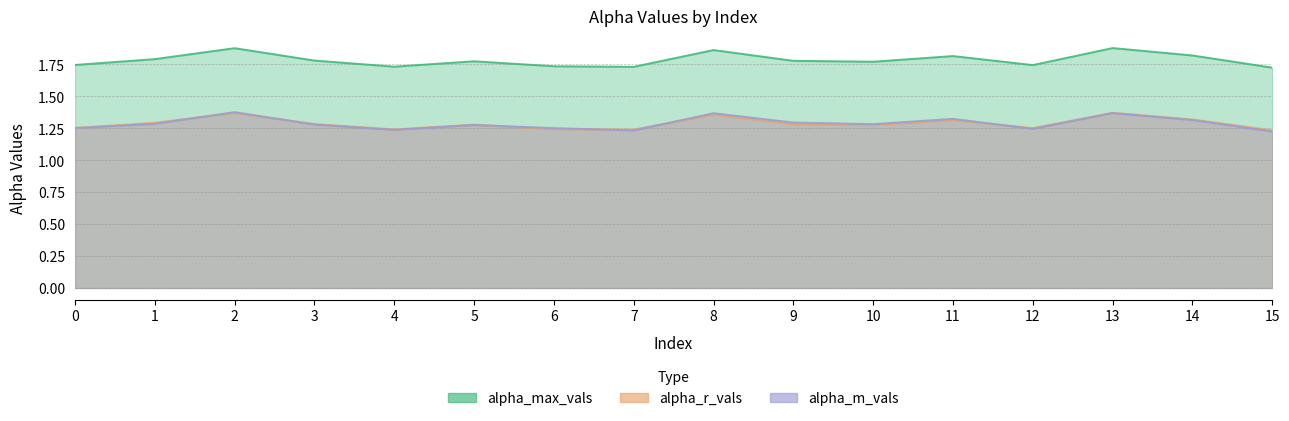

True or false: alpha_m_vals has a value of 2.0 at 14.

False